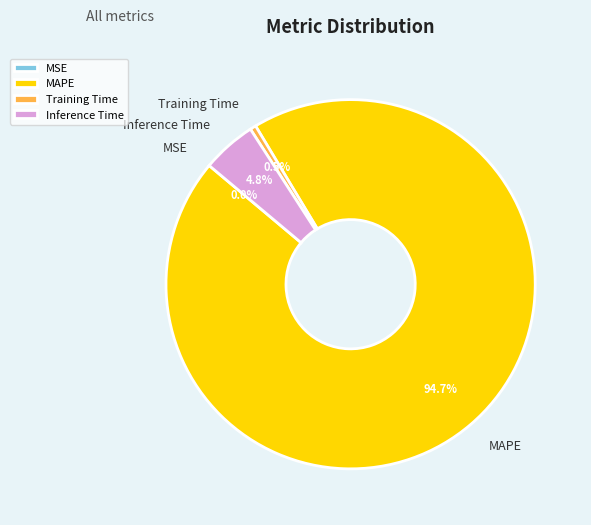

What percentage do Inference Time and MAPE together represent?

99.5%